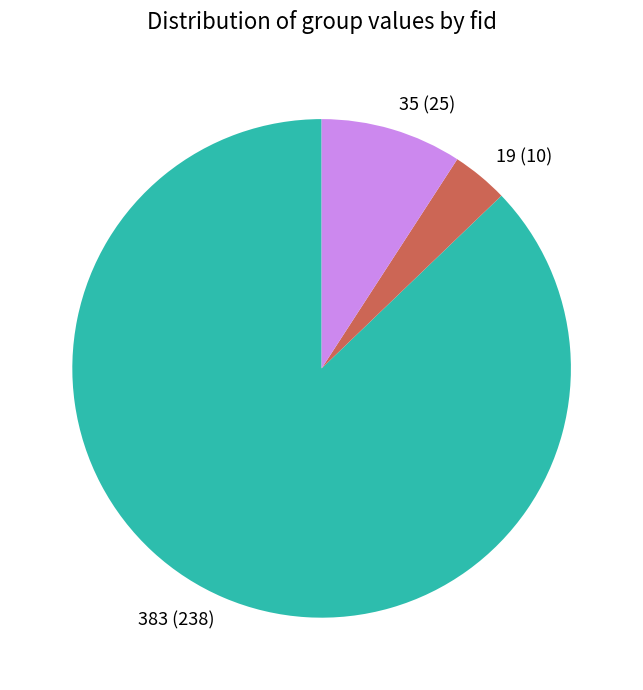

Does any single category account for the majority?

Yes